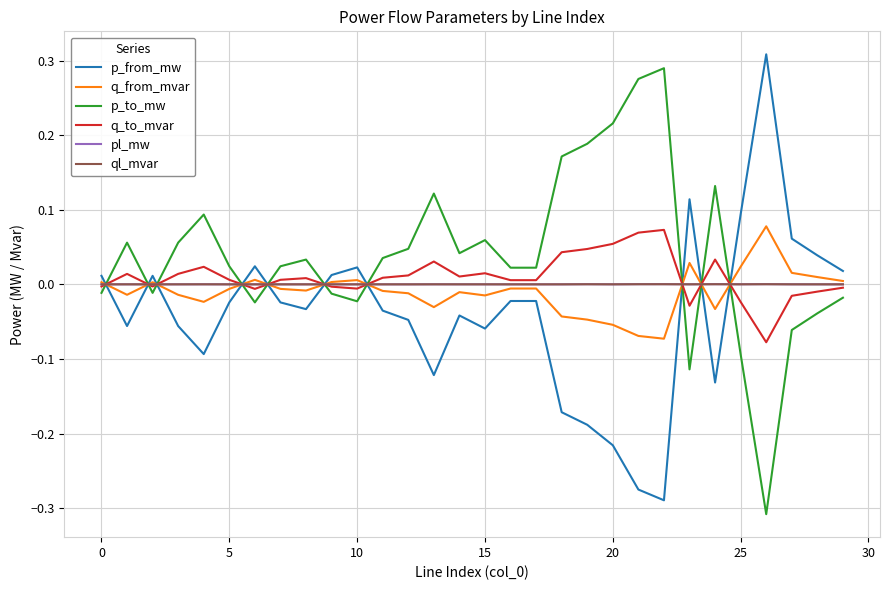

How many times do p_from_mw and q_to_mvar cross each other?

10